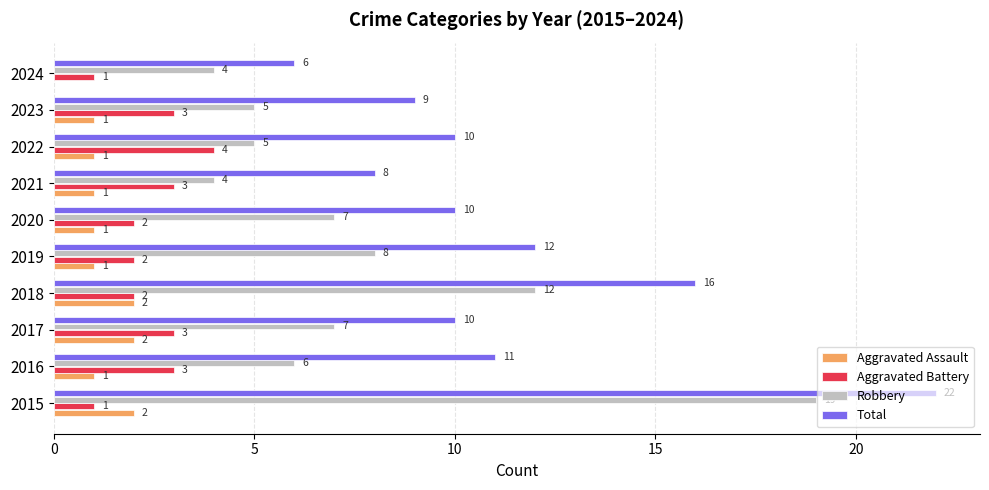

What are all the series names shown in the legend?

Aggravated Assault, Aggravated Battery, Robbery, Total